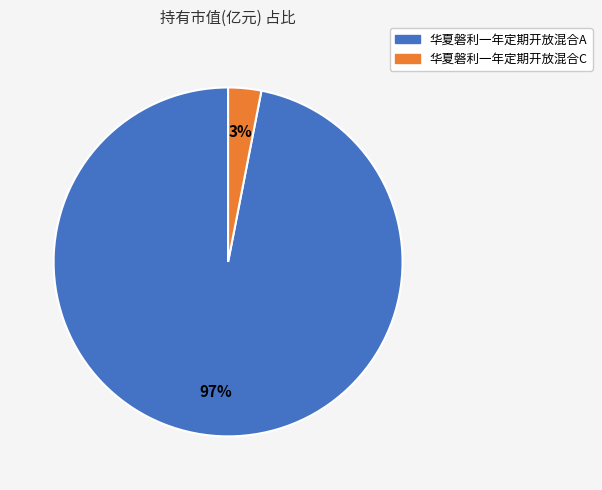

How many segments does this pie chart have?

2